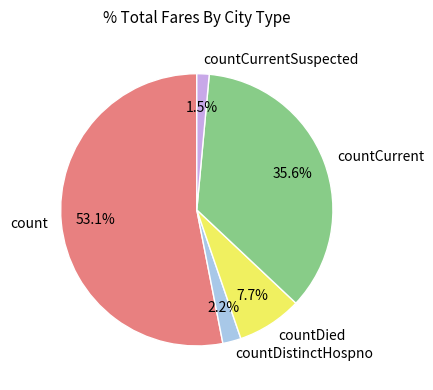

True or false: countCurrent accounts for 36% of the total.

True